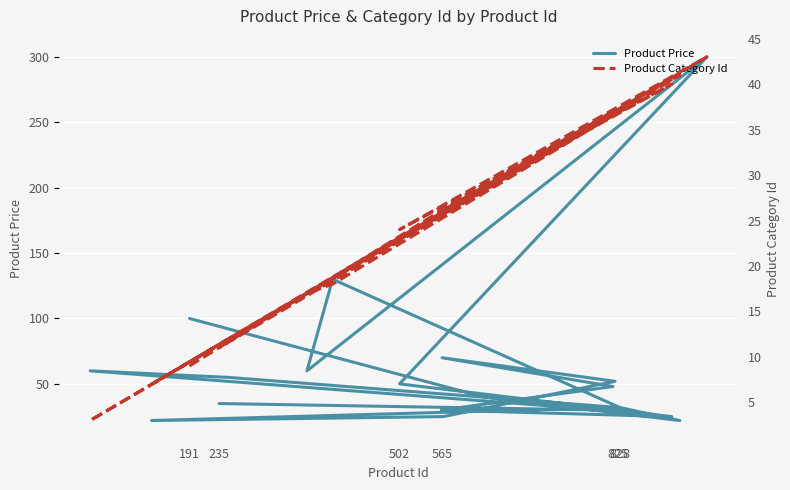

List the series in order of their overall mean, lowest first.

Product Category Id, Product Price